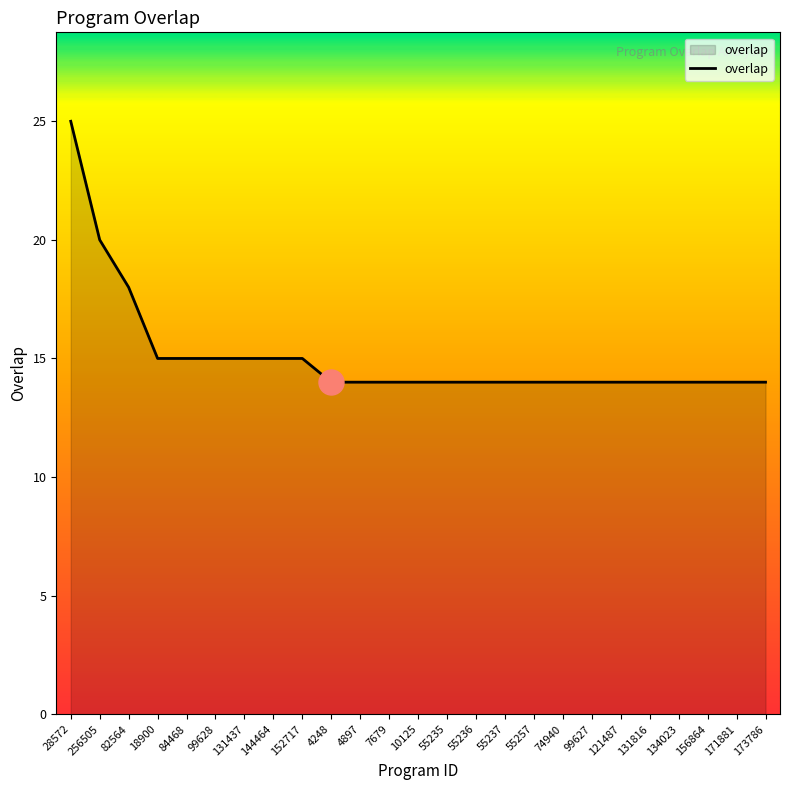

What is the sum of the values at 152717 and 28572?

40